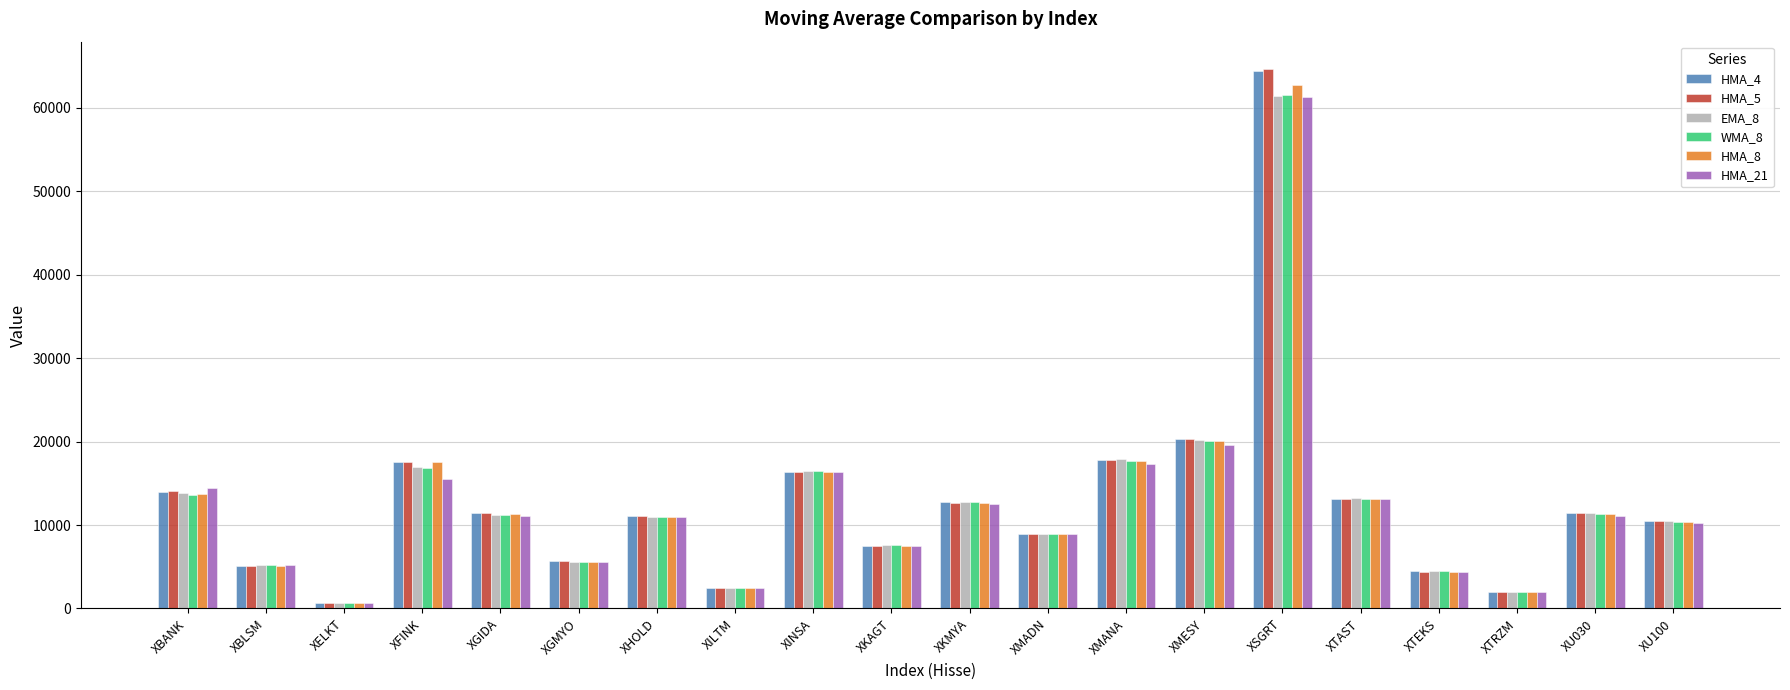

What position from the left is XINSA?

9